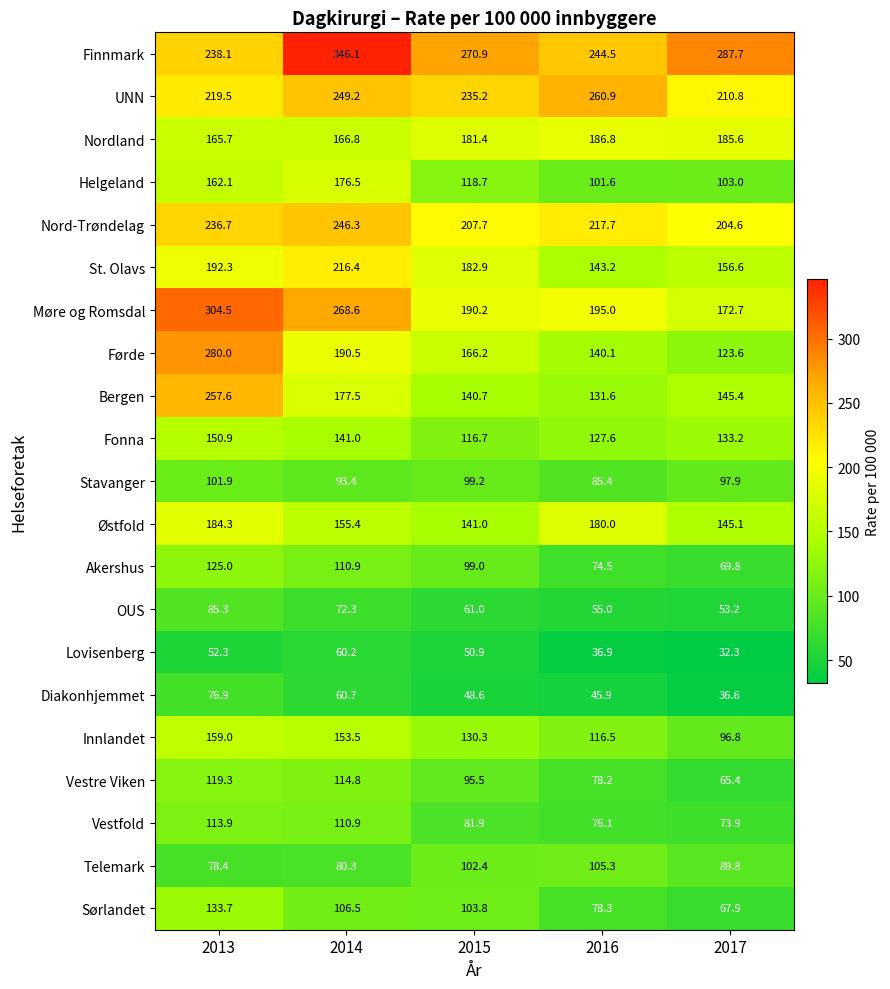

What is the minimum value shown in the chart?

32.3